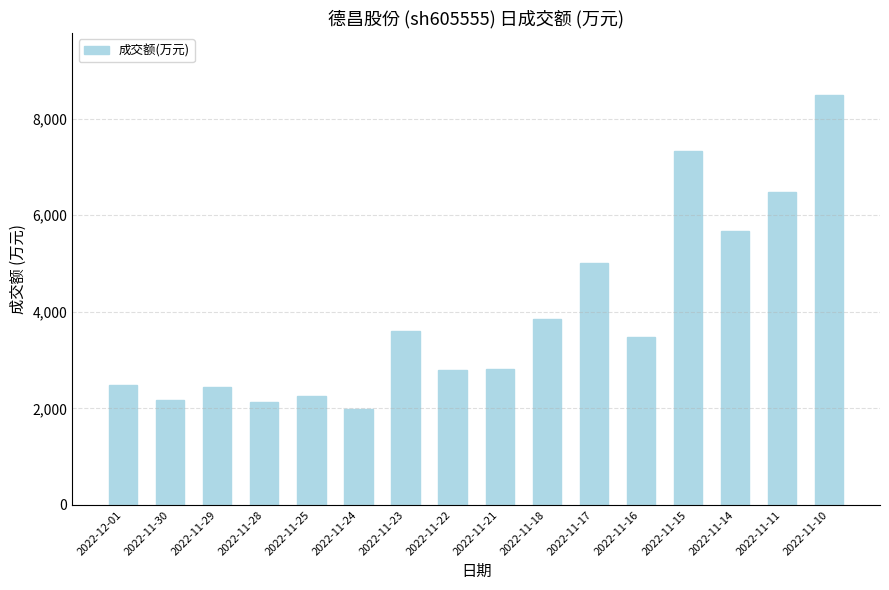

Count the number of data series in this chart.

1